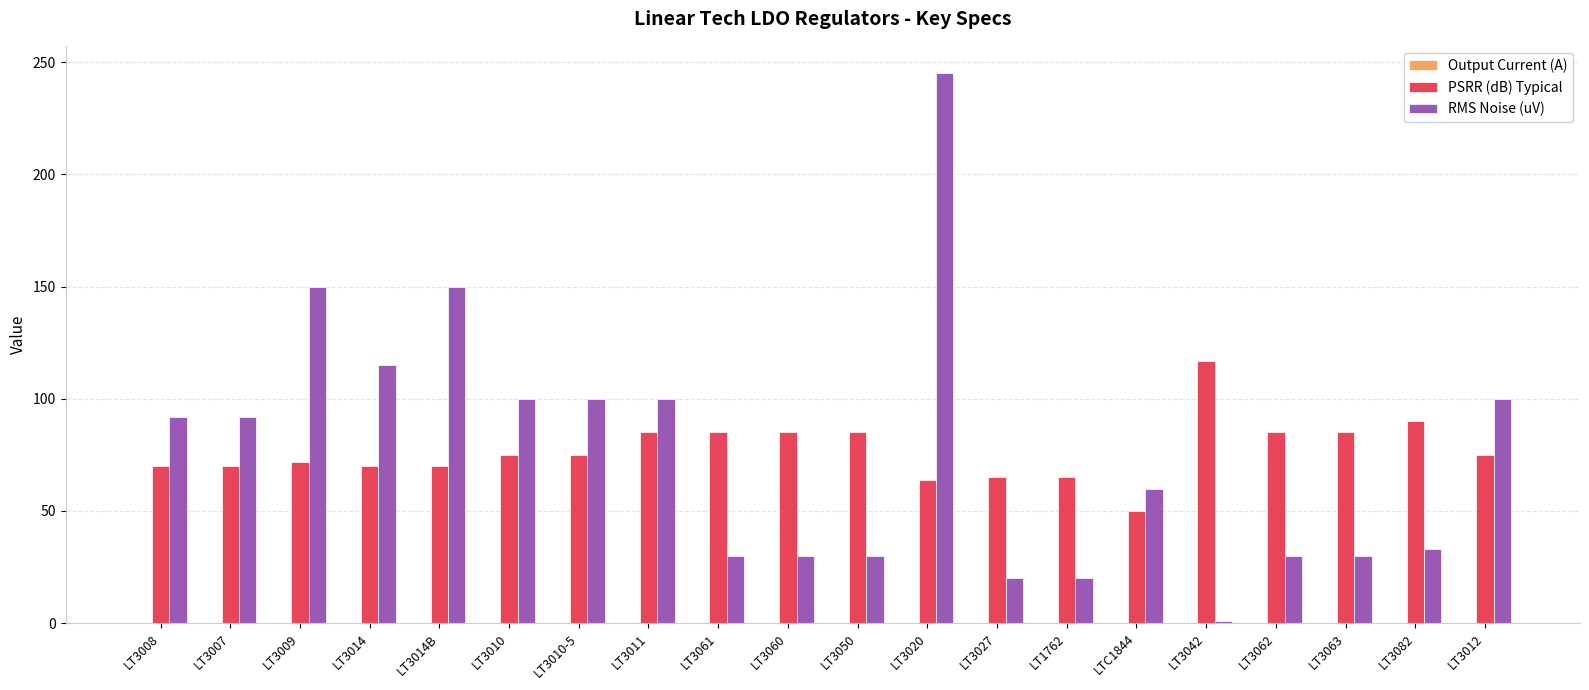

The RMS Noise (uV) series shows 40.0 at LTC1844. True or false?

False